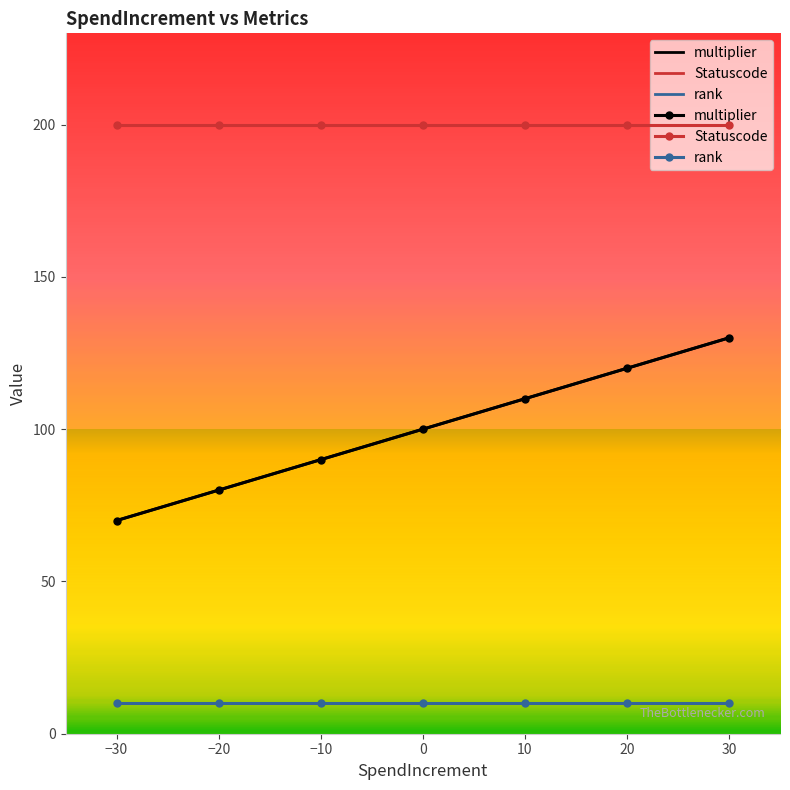

True or false: multiplier and Statuscode intersect in this chart.

False